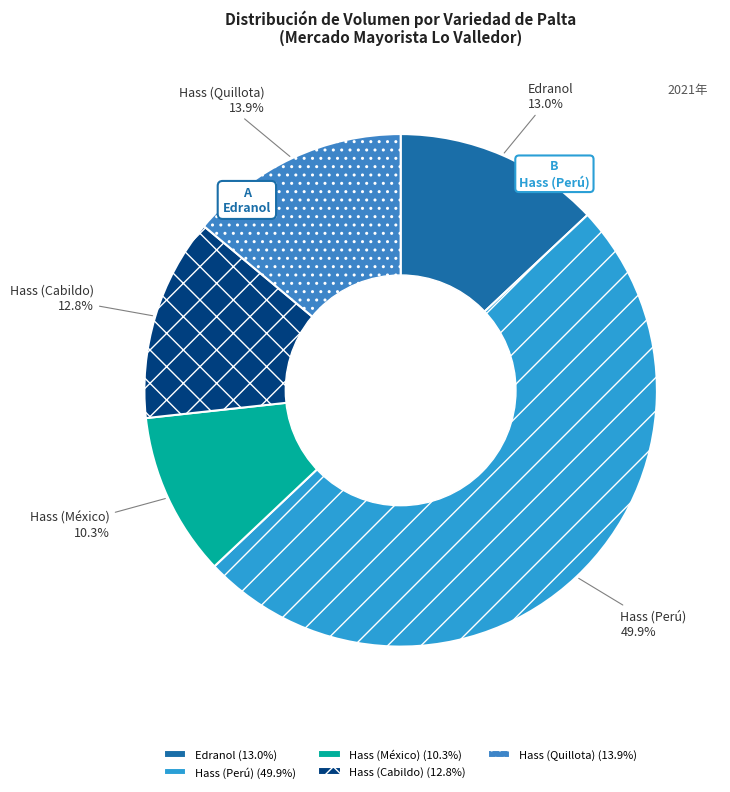

Does Hass (Cabildo) account for over 50% of the chart?

No